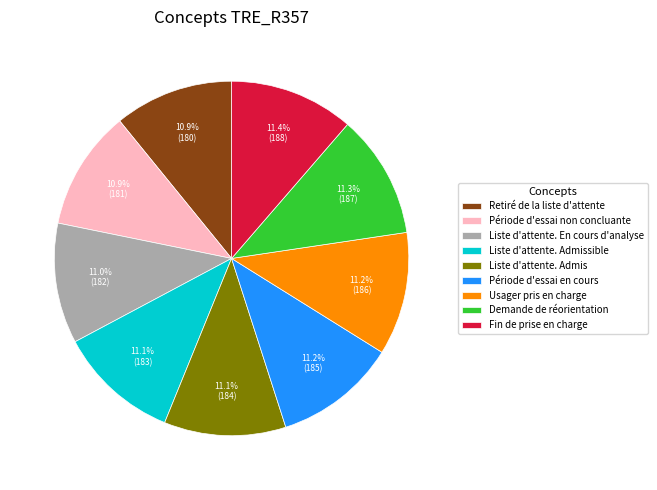

Is it true that Liste d'attente. En cours d'analyse is 23% of the pie?

False